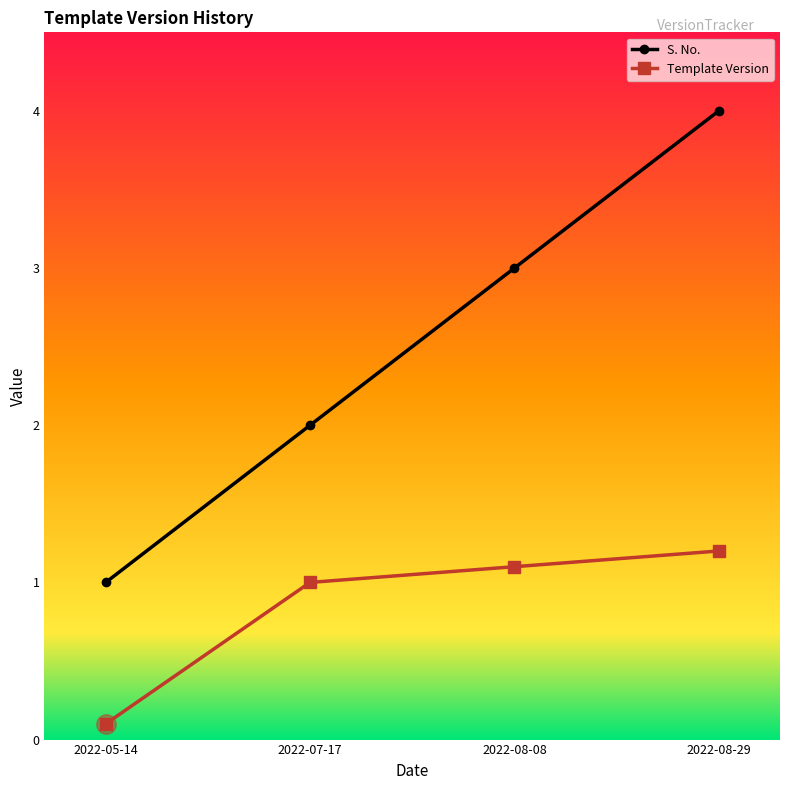

Which series has the largest total across all categories?

S. No.